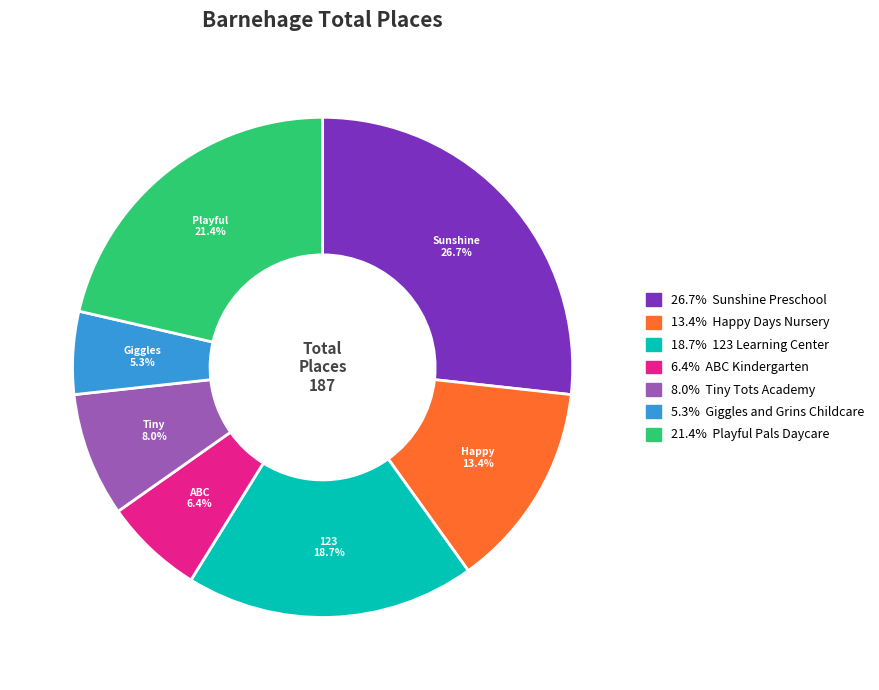

Is there a majority slice in this chart?

No